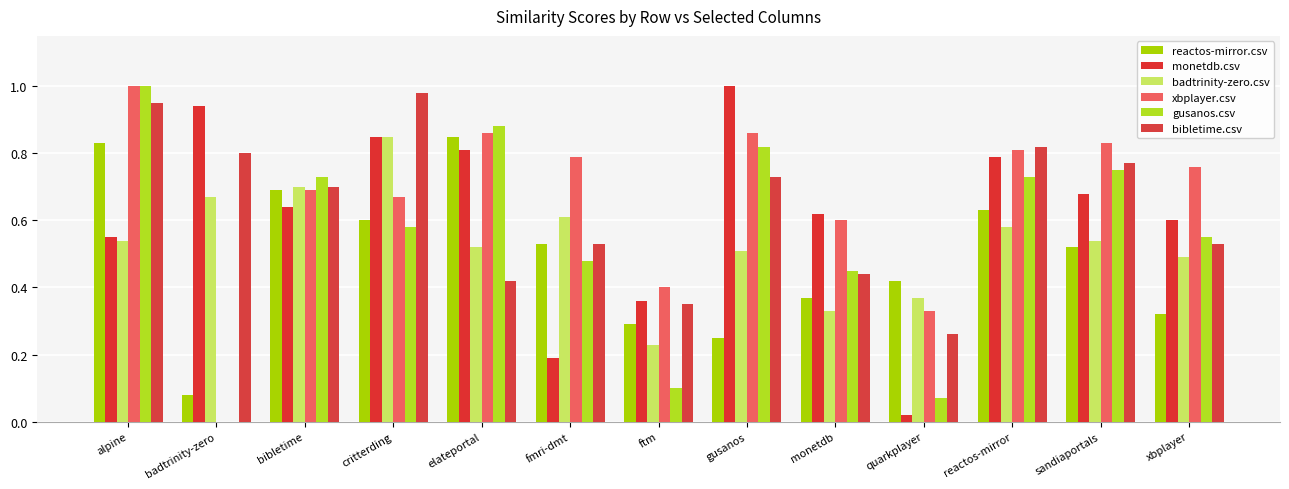

True or false: xbplayer.csv has a value of 0.6 at ftm.

False